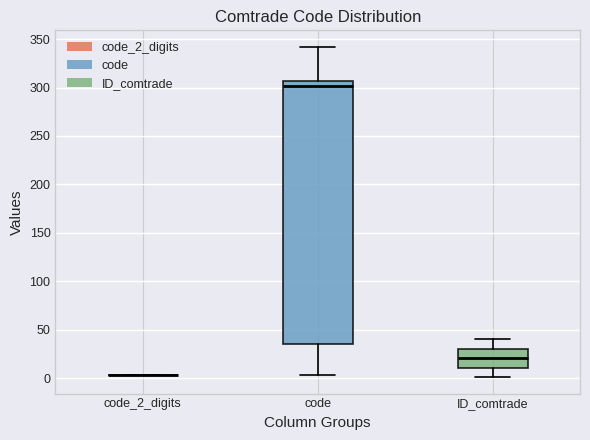

Reading left to right, read every box against the y-axis: the position of its median line, the range the box covers, and the ends of its whiskers. The values are not printed on the chart, so give them approximately, as read against the axis.

code_2_digits: box collapsed to a line at 5, whiskers 5 to 5
code: median 300, box 35 to 305, whiskers 5 to 340
ID_comtrade: median 20, box 10 to 30, whiskers 0 to 40